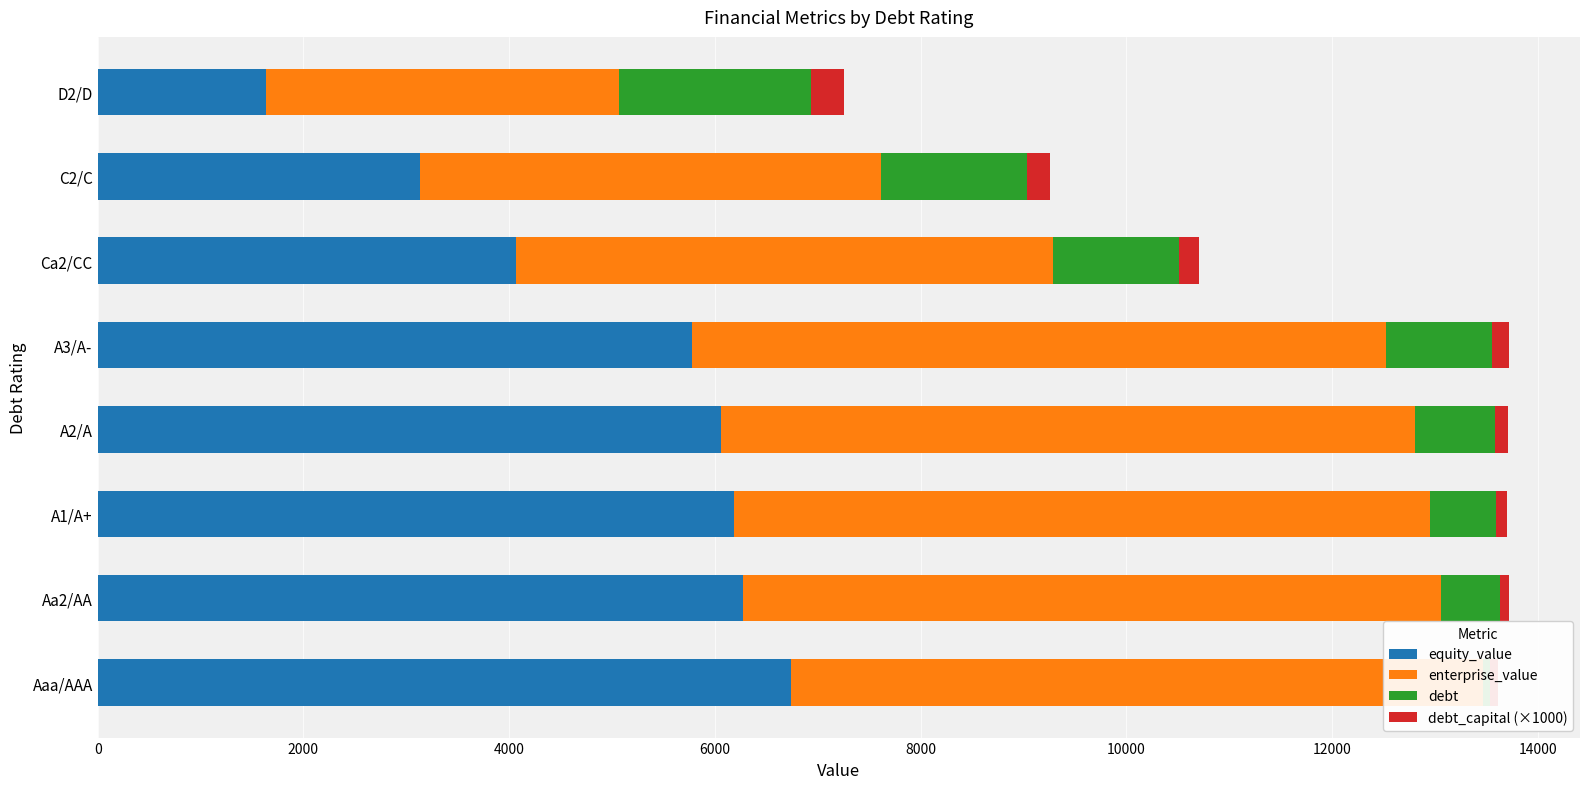

Rank the series at Aa2/AA from lowest to highest value.

debt_capital (×1000), debt, equity_value, enterprise_value